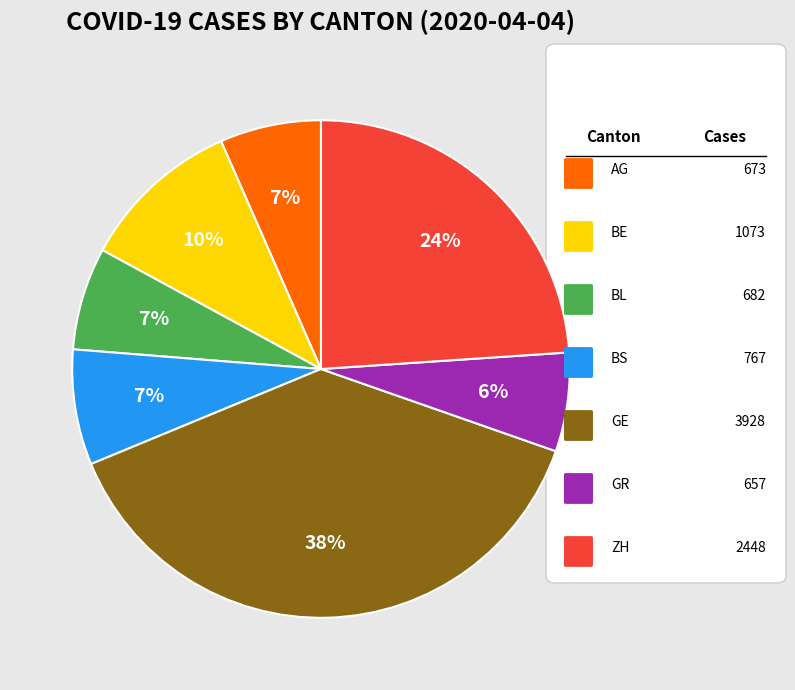

Count the number of slices in the pie.

7